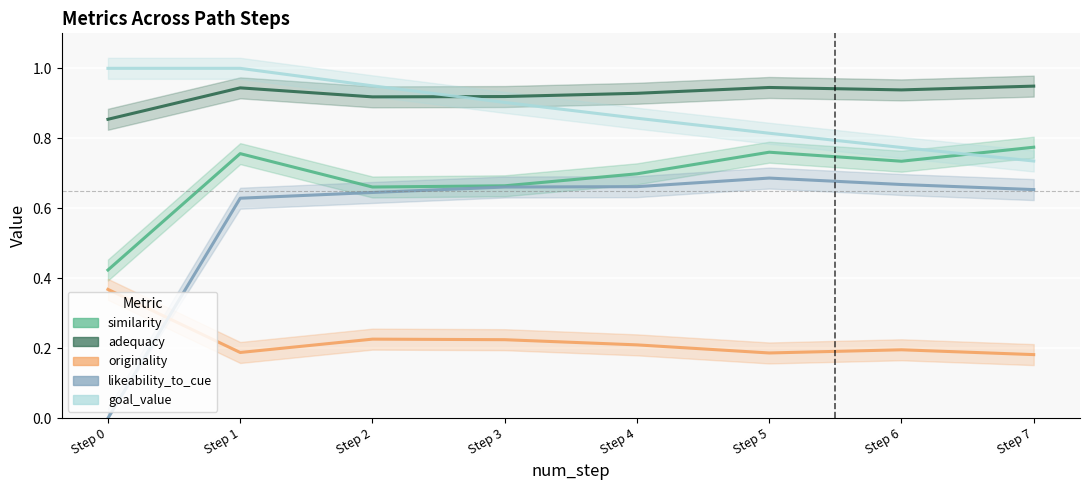

Count the similarity values in the range 0 to 1.

8